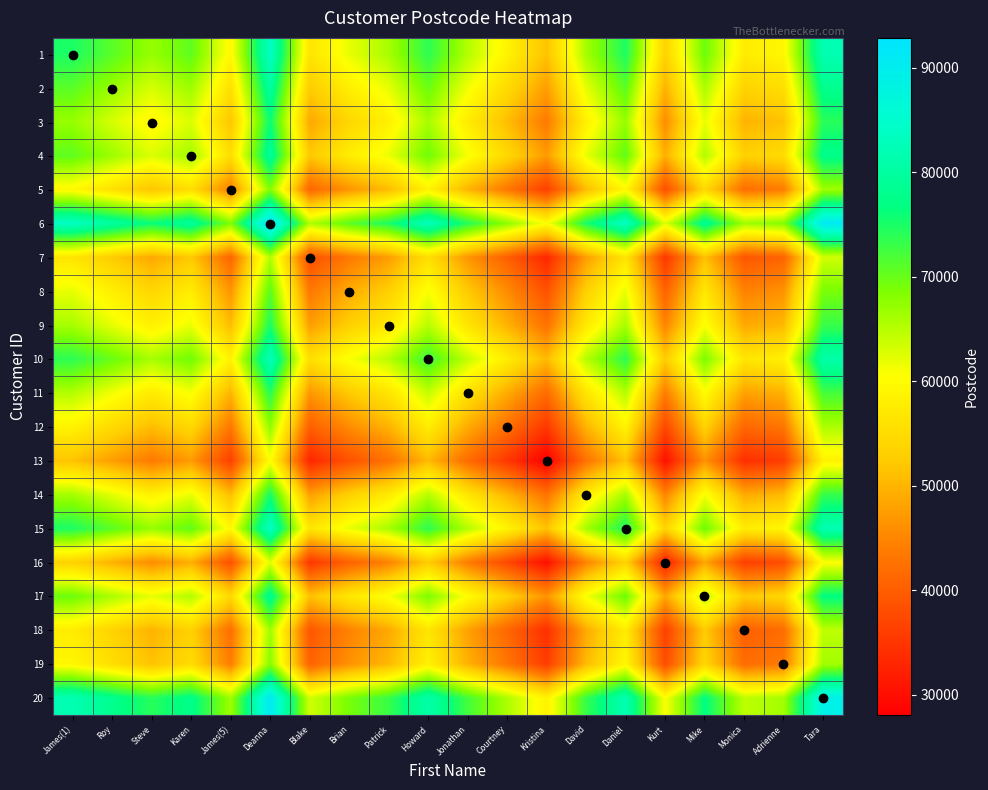

How many data points does each series have?

20